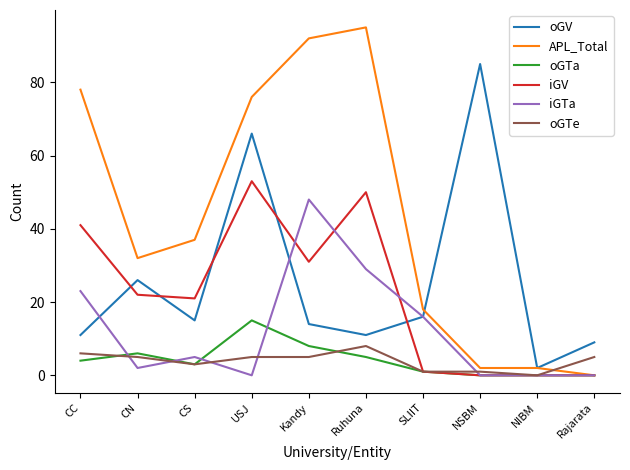

What is the total value across all series at CN?

93